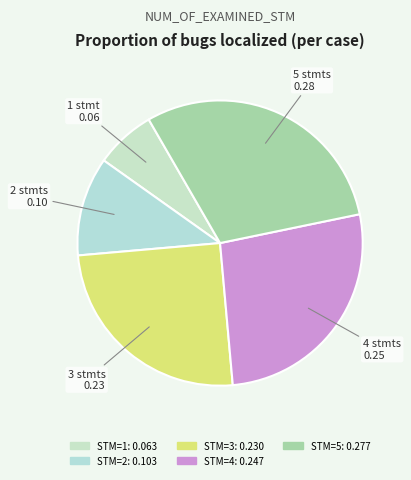

Rank the categories by value from highest to lowest.

5, 4, 3, 2, 1